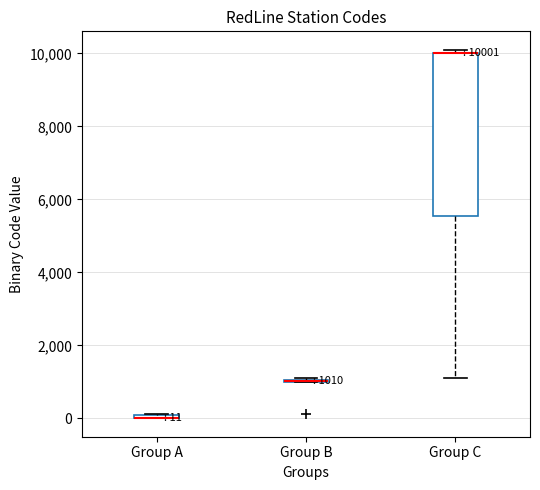

Which box is the tallest, from its lower edge to its upper edge?

Group C